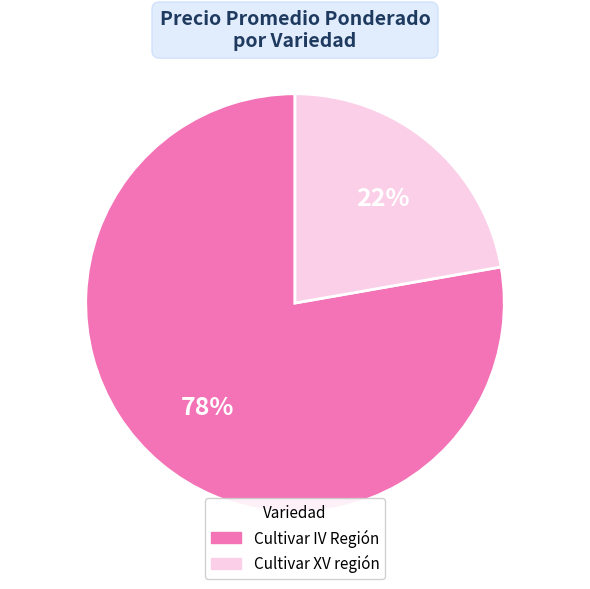

Count the number of slices in the pie.

2